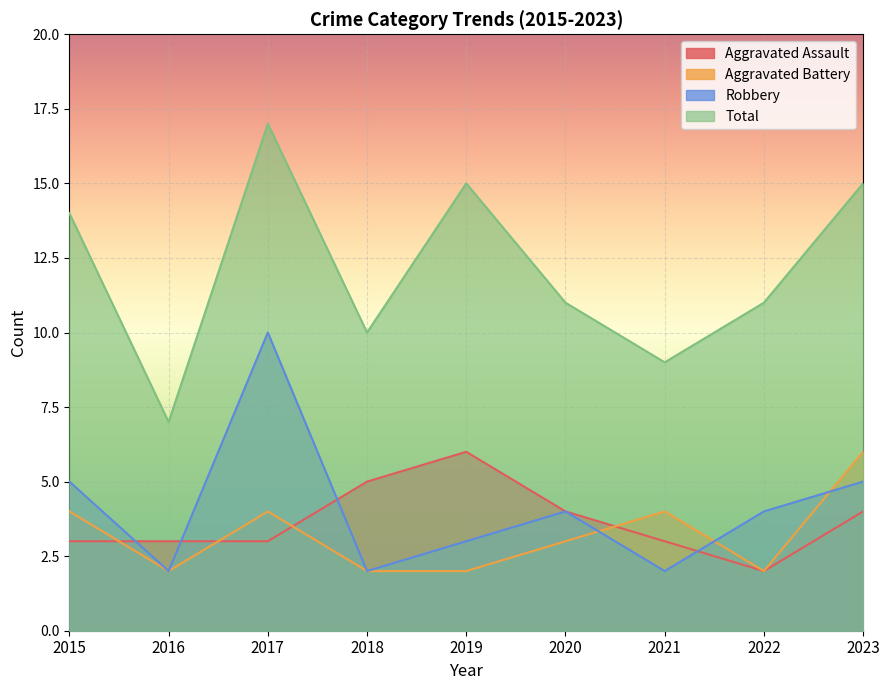

True or false: Aggravated Assault and Total intersect in this chart.

False